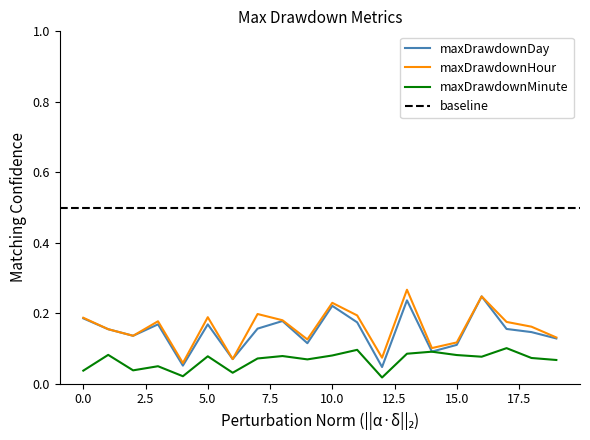

Which category has the highest value across all series?

13